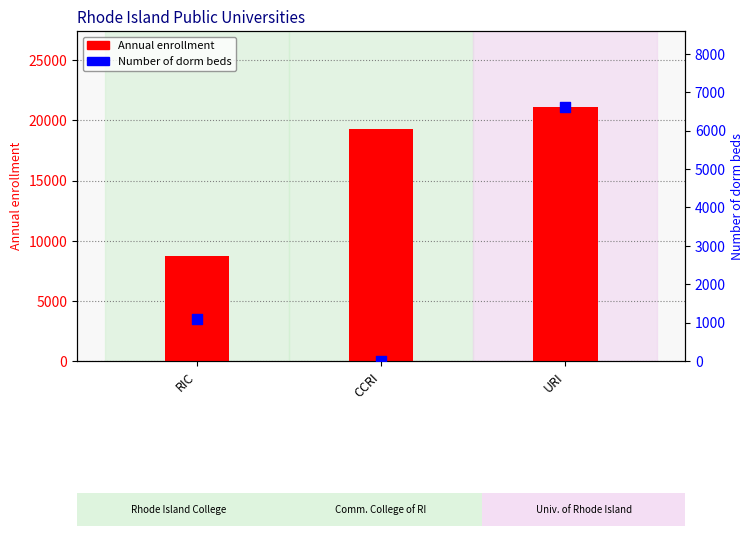

Which series reaches the maximum Y coordinate?

Annual enrollment